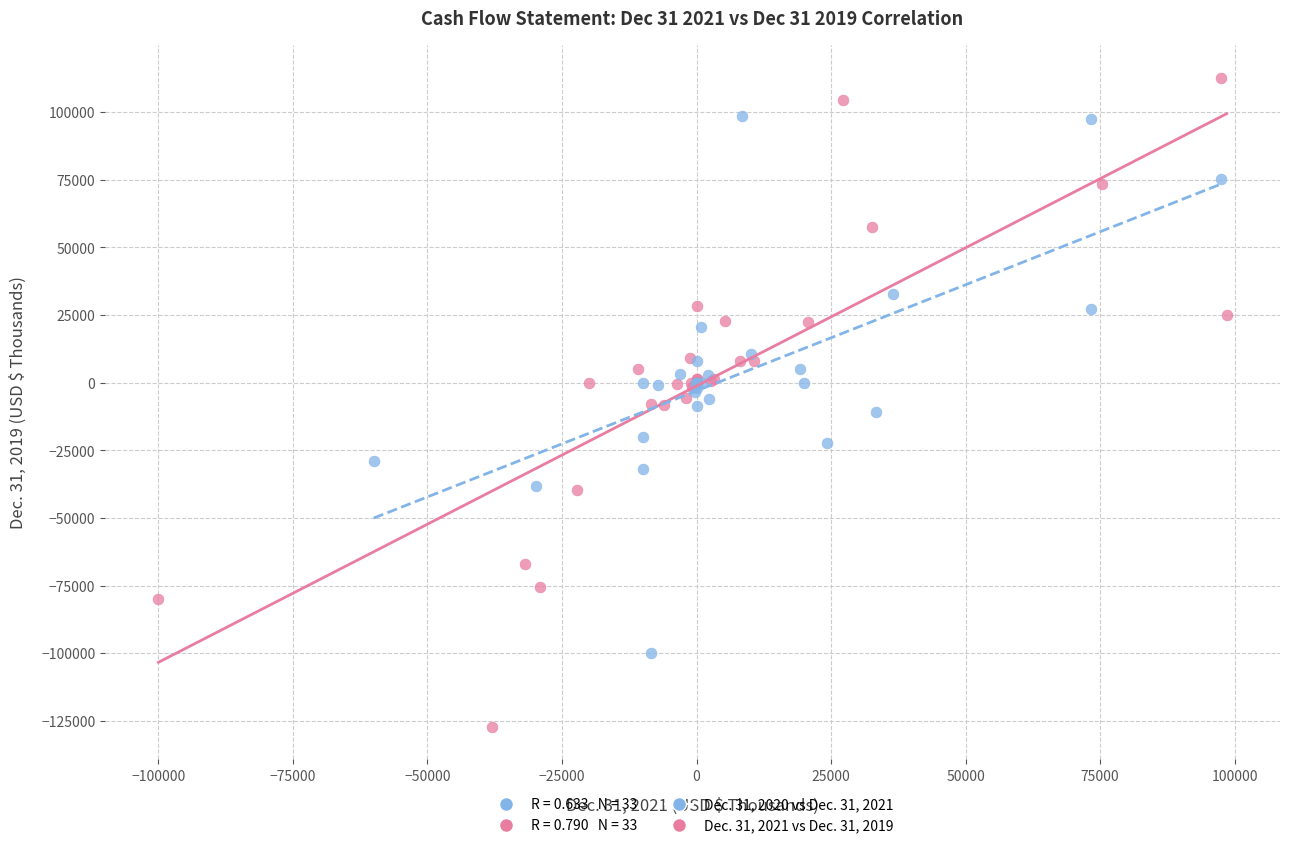

Which series contains the lowest Y value?

Dec. 31, 2021 vs Dec. 31, 2019